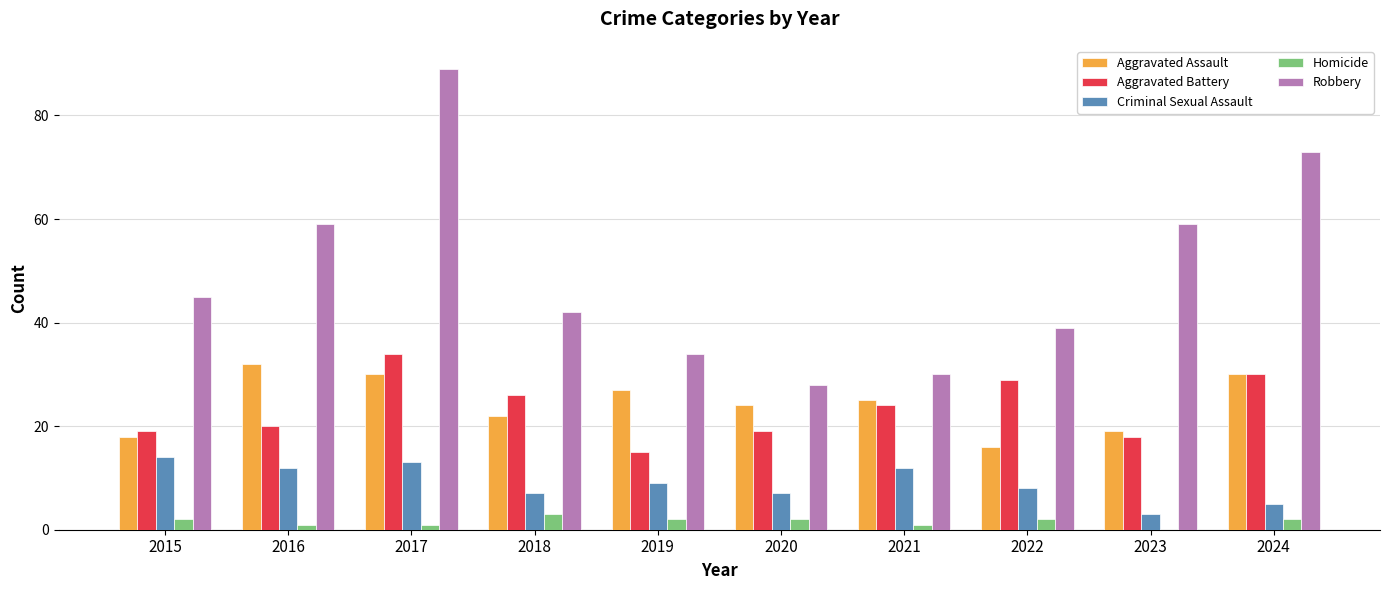

Is the value of Aggravated Assault at 2016 greater than the value of Robbery at 2015?

No